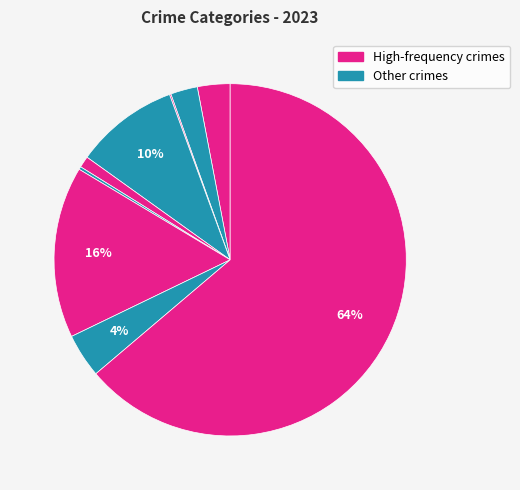

Is there a majority slice in this chart?

Yes